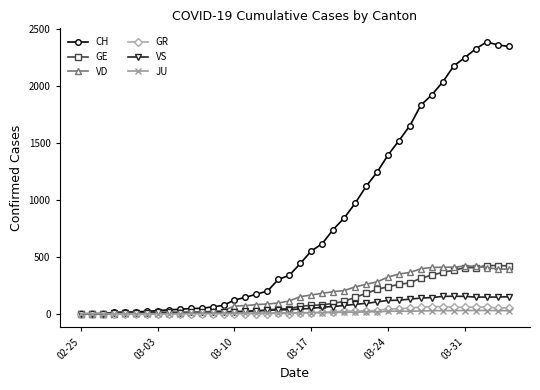

Which series has the widest spread of values?

CH